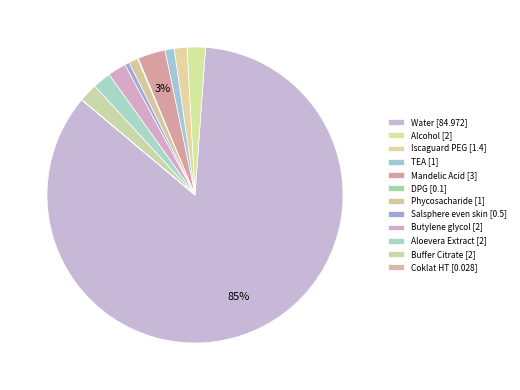

Rank the categories by value from highest to lowest.

Water, Mandelic Acid, Alcohol, Butylene glycol, Aloevera Extract, Buffer Citrate, Iscaguard PEG, TEA, Phycosacharide, Salsphere even skin, DPG, Coklat HT